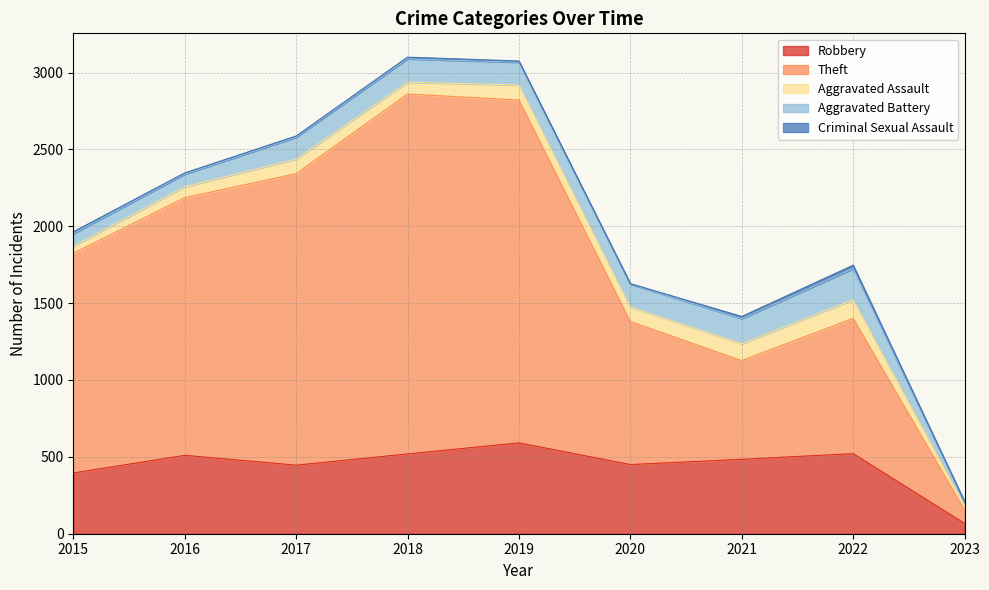

How many values in the Robbery series exceed 484?

4